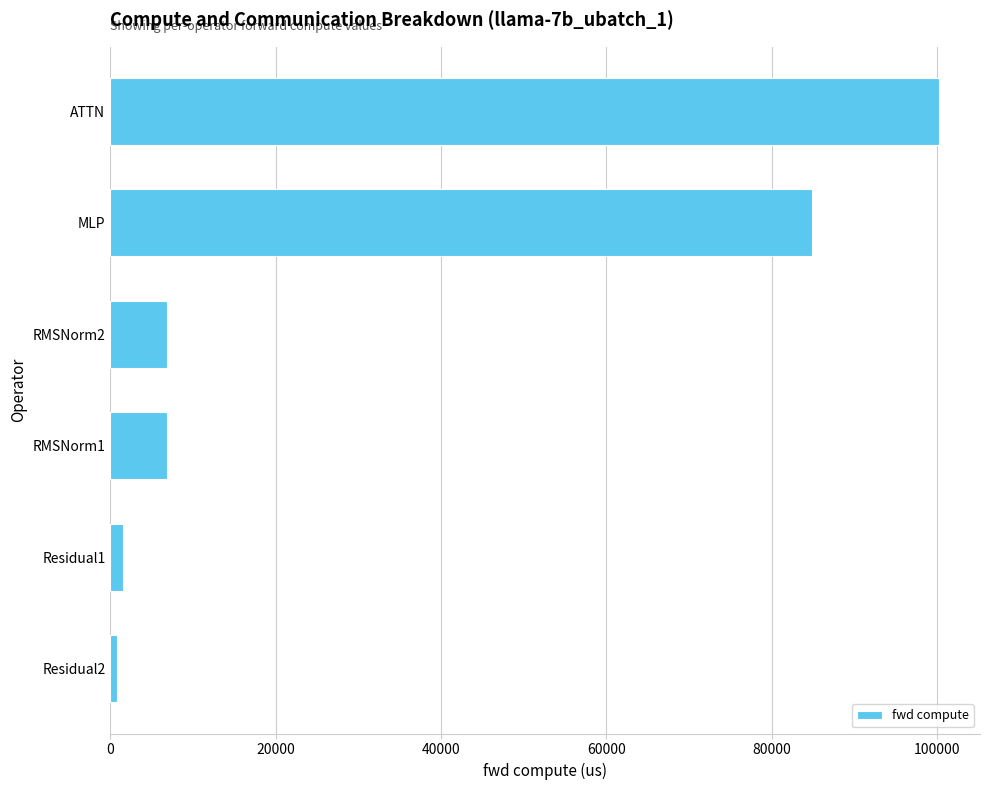

How many data points are less than 6915?

2